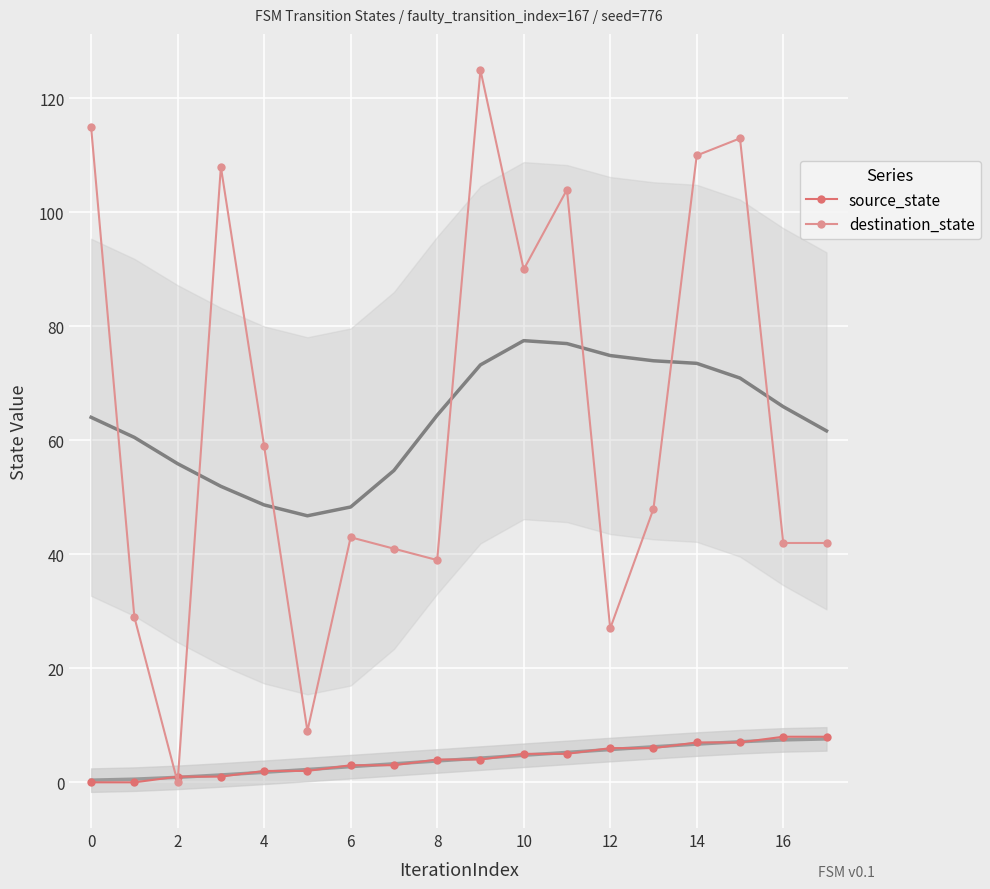

The destination_state series shows 0 at 2. True or false?

True